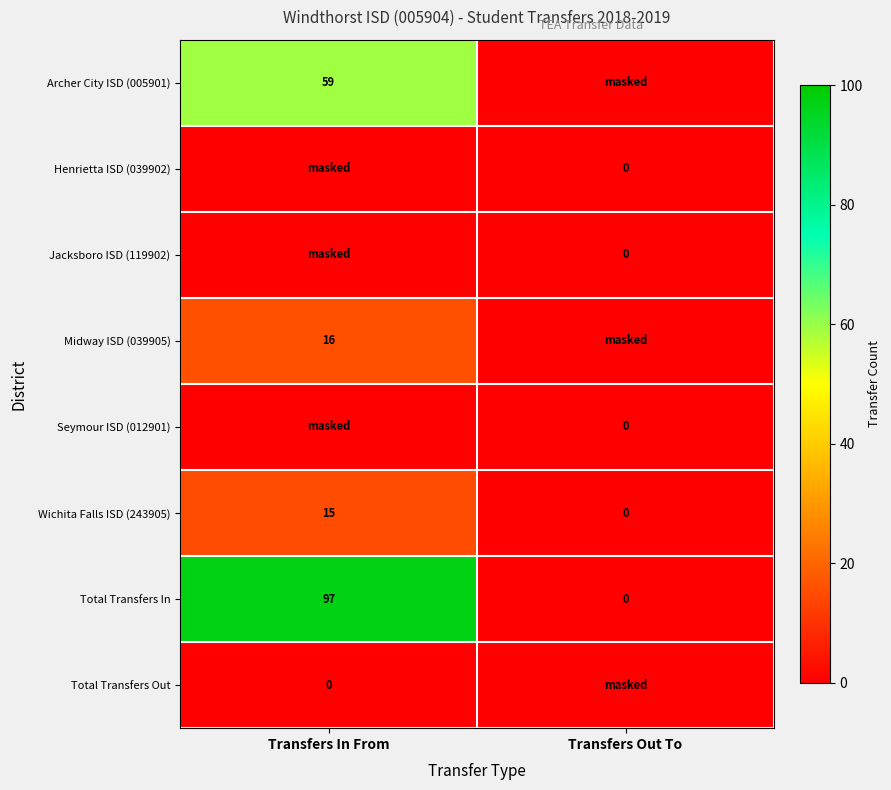

What is the total value across all series at Transfers In From?

187